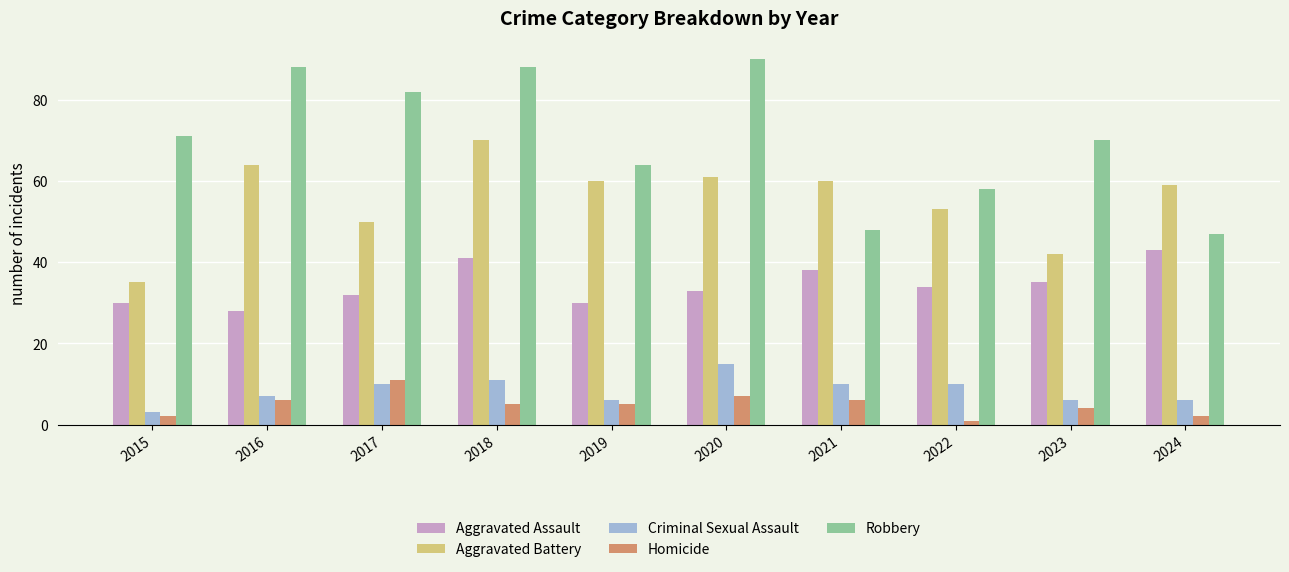

How many bars are there in total?

50